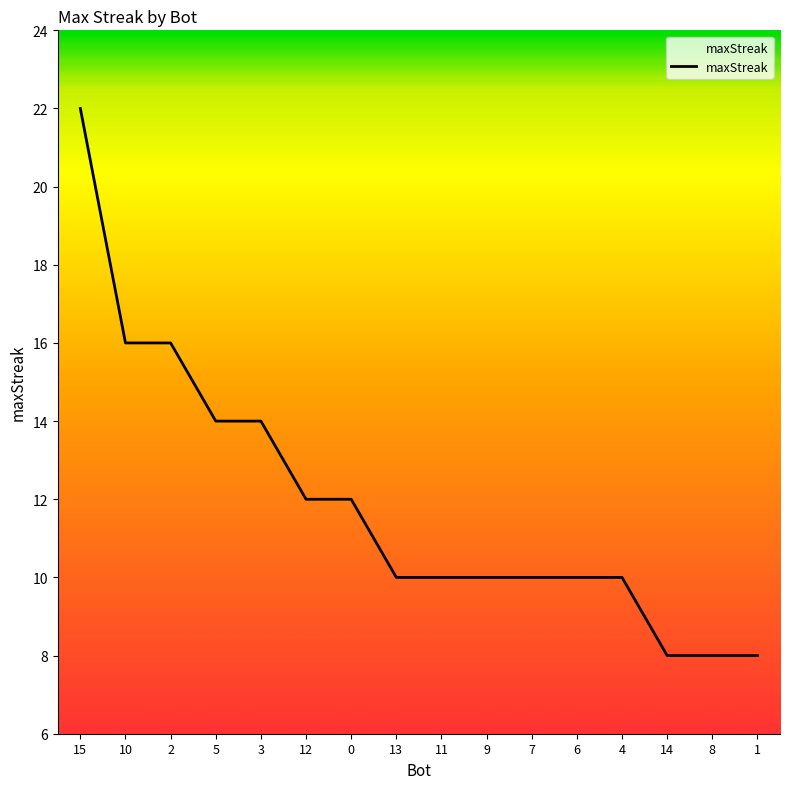

Reading left to right, extract all data points from this chart.

22	16	16	14	14	12	12	10	10	10	10	10	10	8	8	8